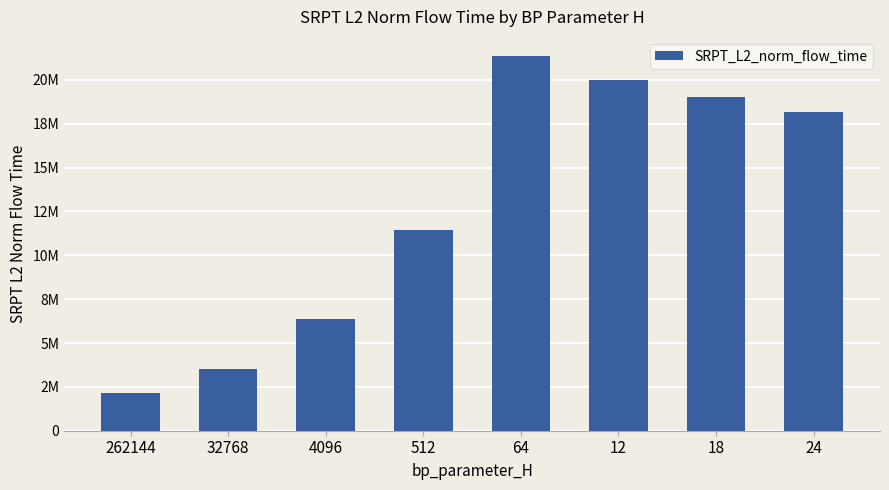

Does the chart contain any negative values?

No